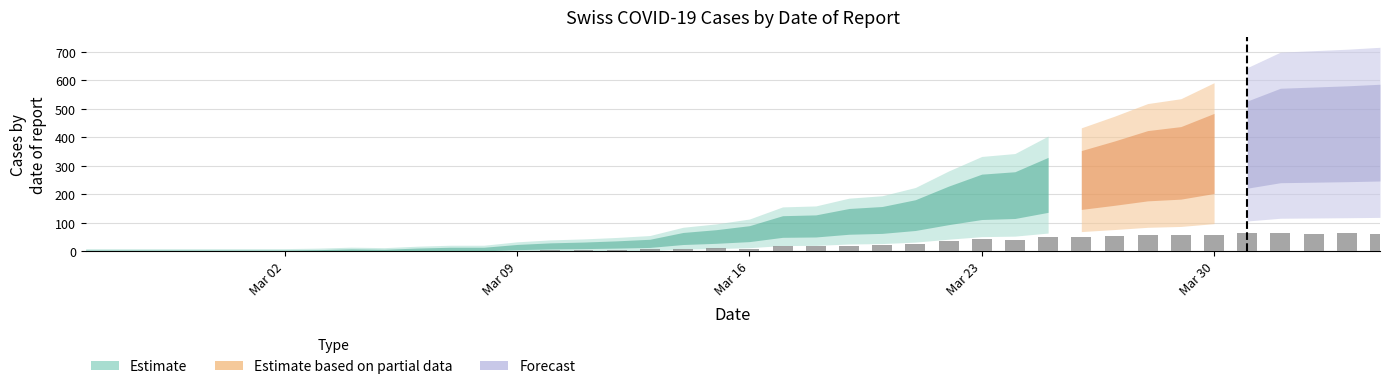

What is the maximum value shown in the chart?

65